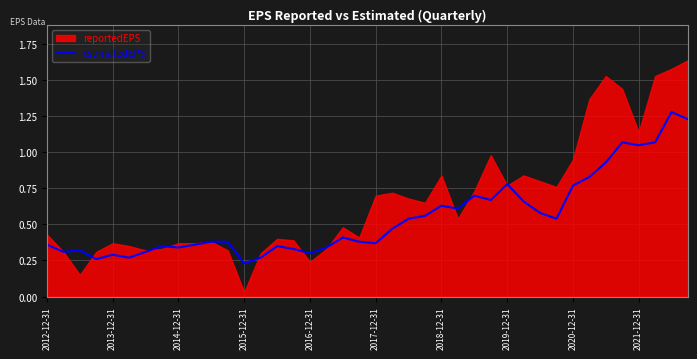

Is it true that estimatedEPS equals 1.9 at 2021-12-31?

False